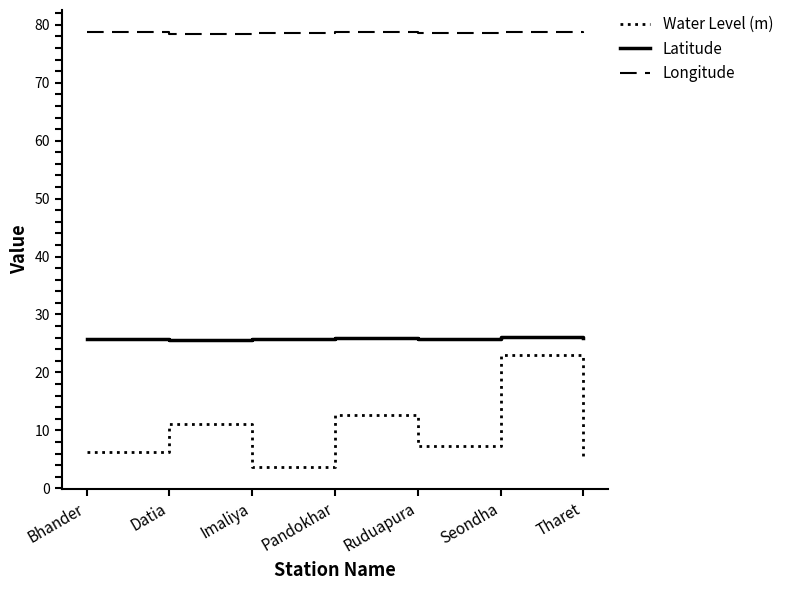

What are all the series names shown in the legend?

Water Level (m), Latitude, Longitude